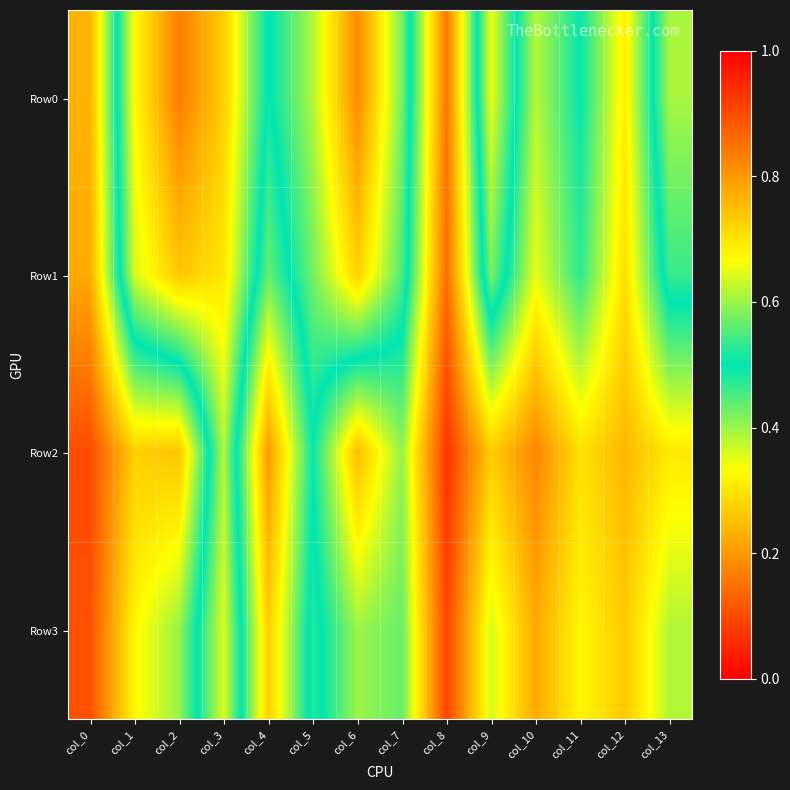

Which series has the widest spread of values?

Row0